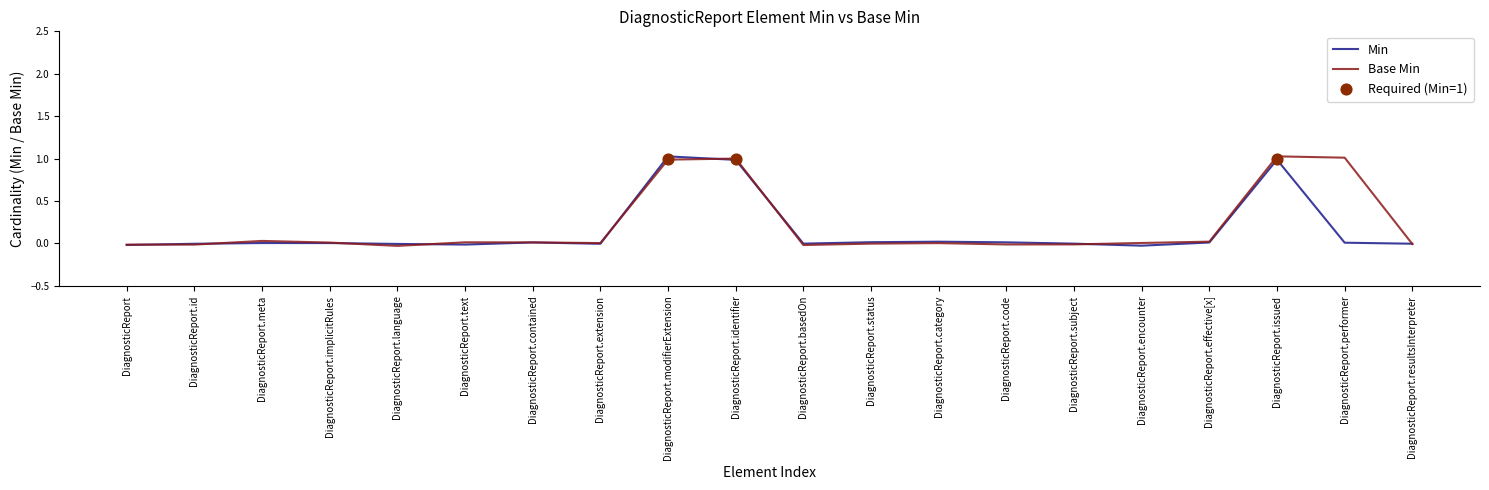

Which series contains the lowest Y value?

Base Min